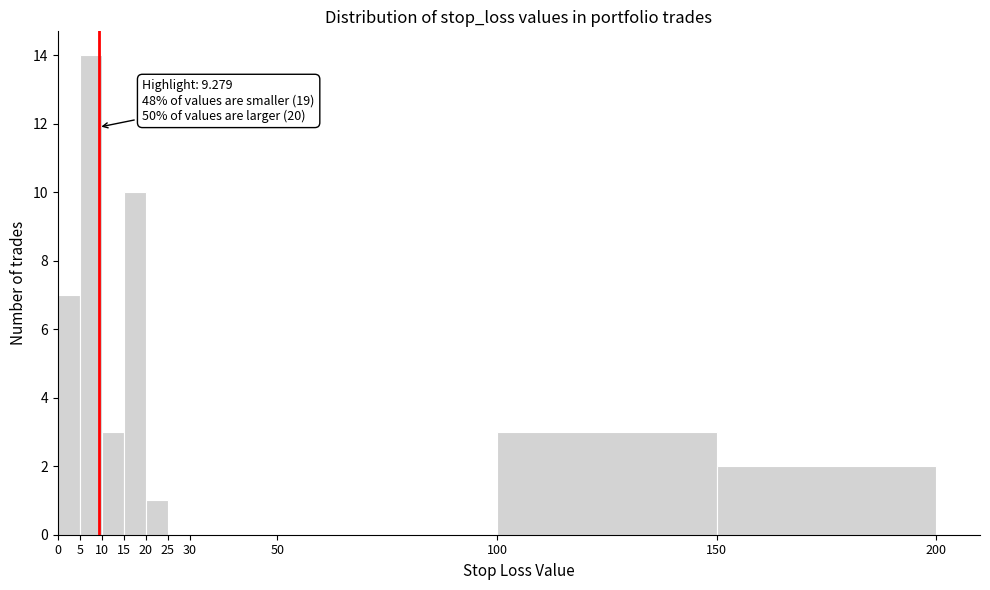

Which range on the x-axis has the tallest bar?

5 to 10